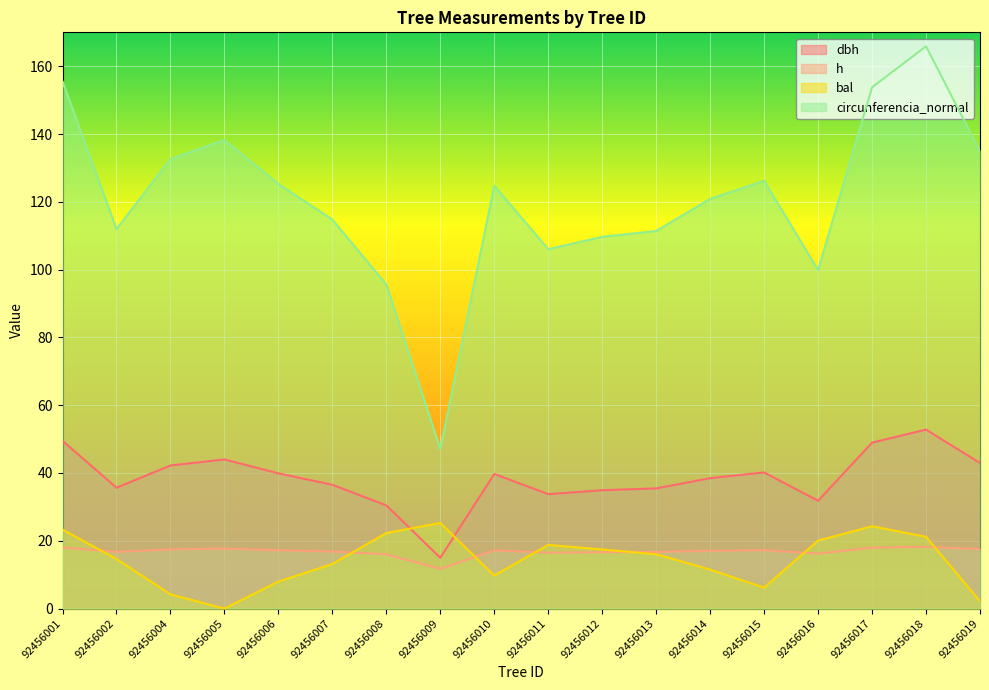

At which category does the chart reach its minimum across all series?

92456005